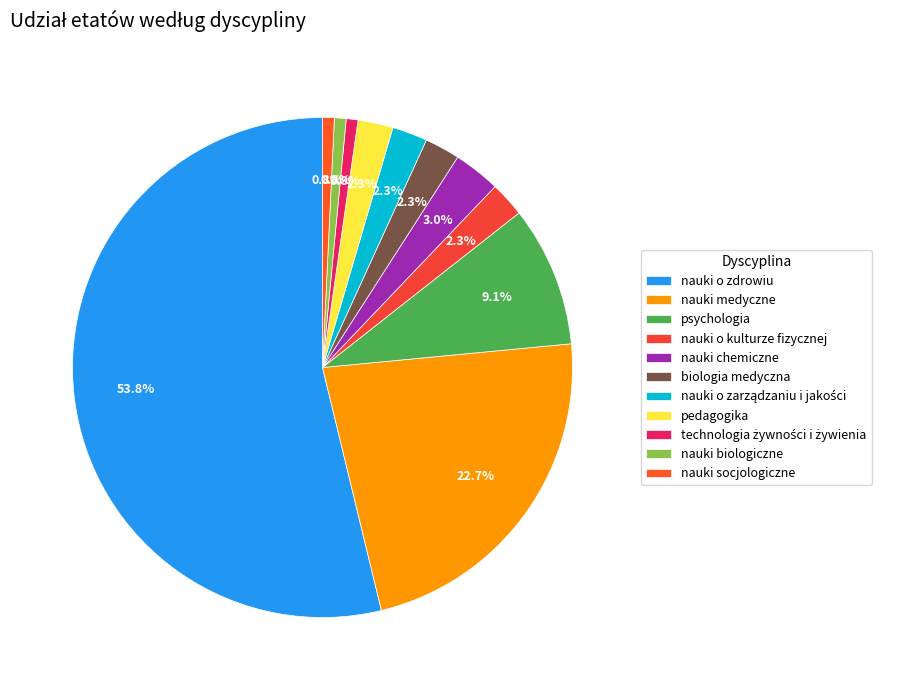

Which category has the biggest portion of the pie?

nauki o zdrowiu